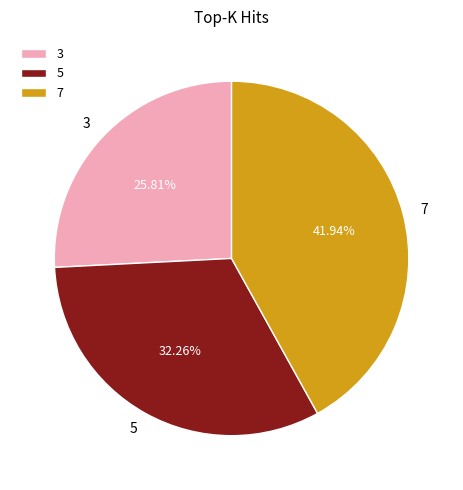

What portion of the pie excludes 5?

67.7%